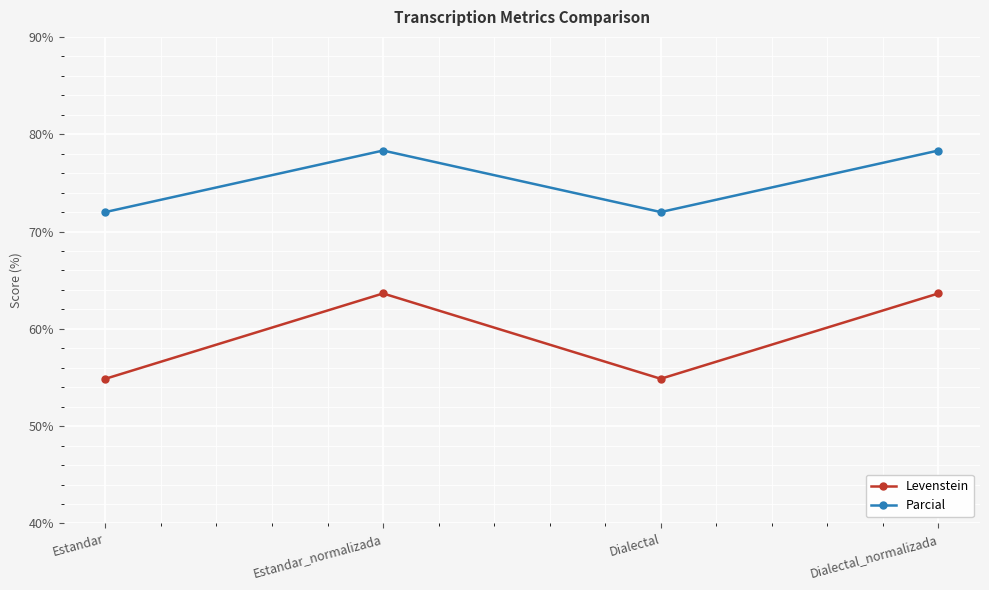

What is the highest value of the Parcial series?

78.3